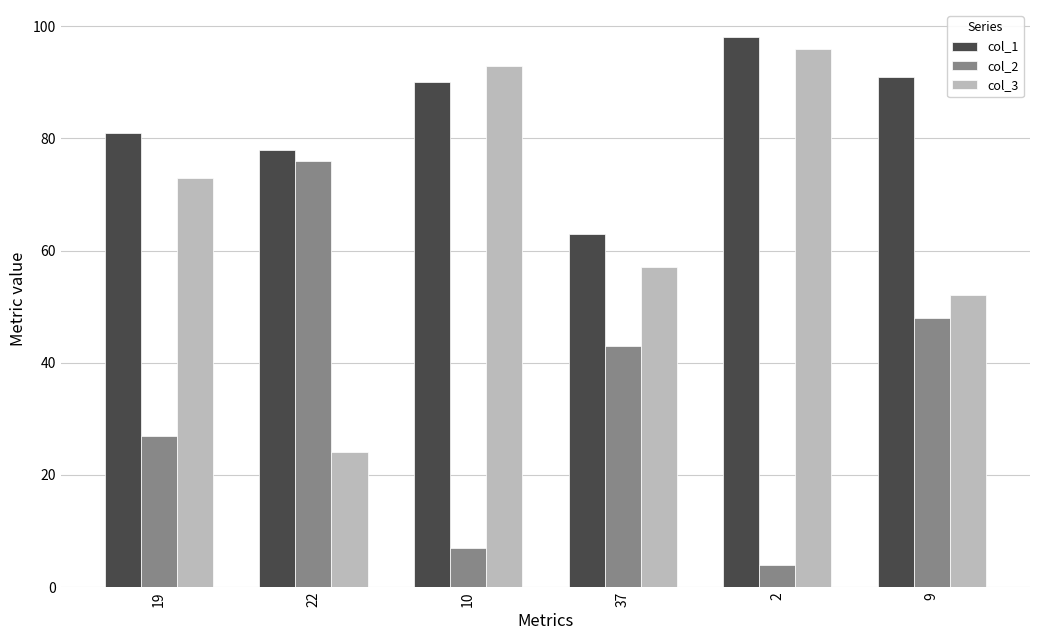

How many bars are there in each group?

3